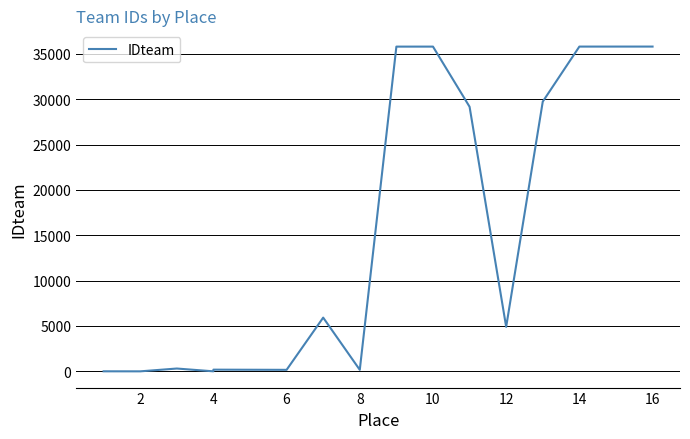

Reading left to right, list all the values displayed in this chart.

6	2	312	5	188	168	5923	167	35794	35795	29164	4905	29733	35797	35798	35799